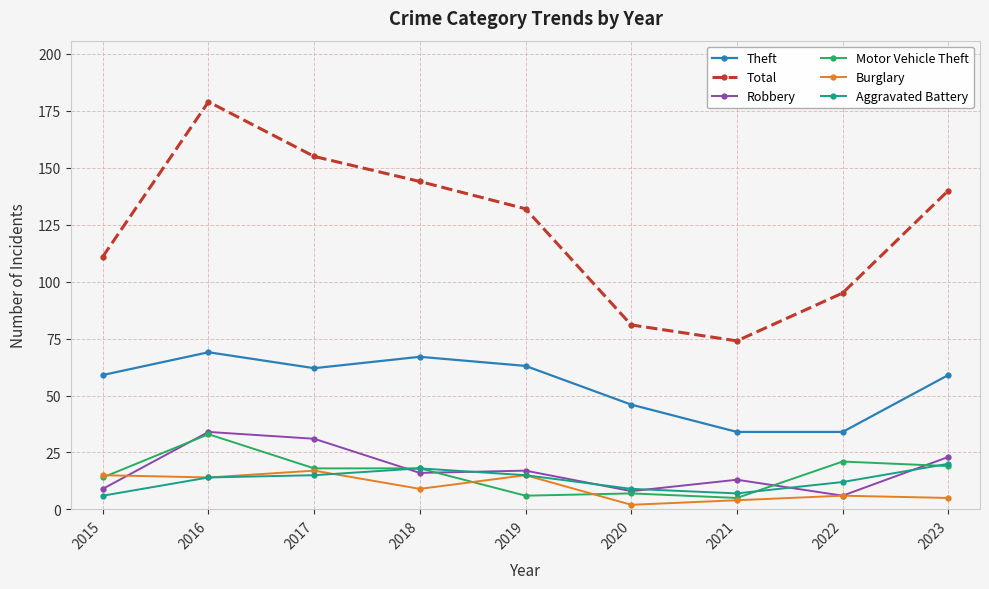

What is the difference between the highest and lowest values at 2021?

70